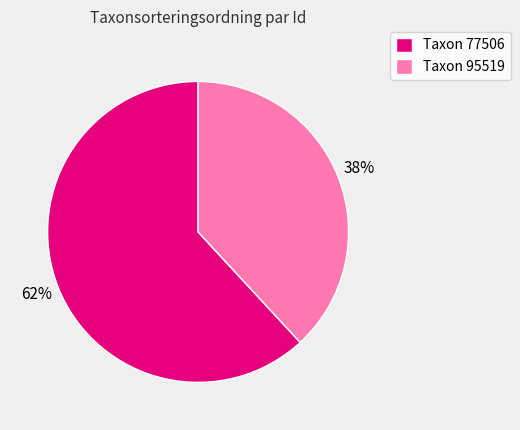

How many slices are in this pie chart?

2